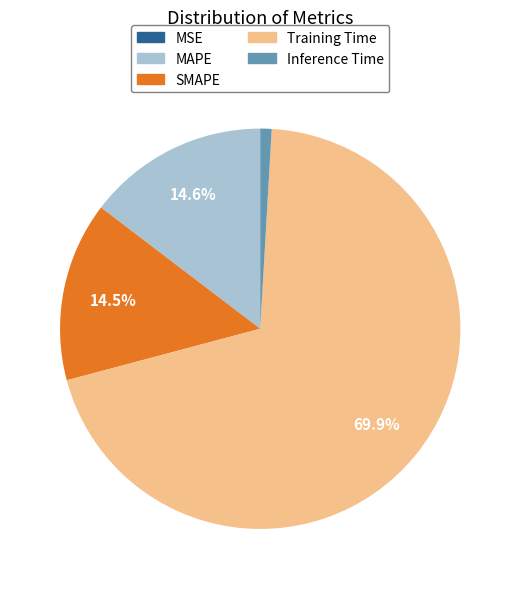

Which has a higher value, MAPE or Training Time?

Training Time